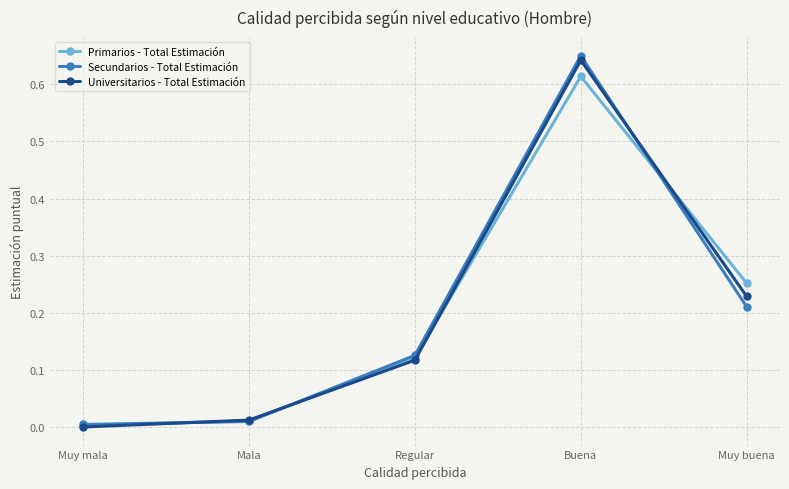

What is the sum of all Primarios - Total Estimación values?

1.0